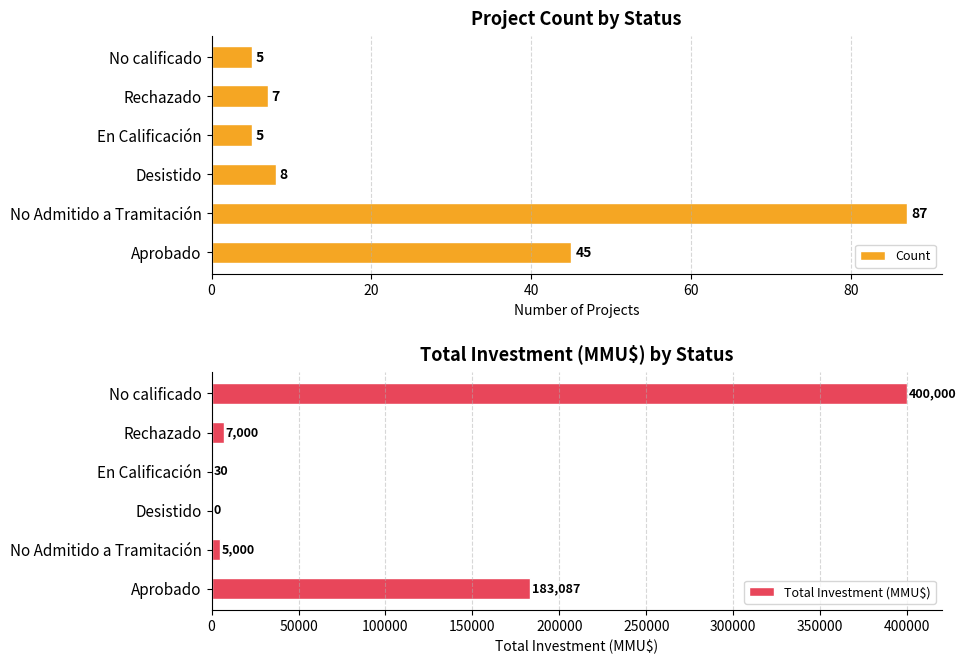

Reading left to right, transcribe all the data shown in this chart.

Count: 45	87	8	5	7	5
Total Investment (MMU$): 183087	5000	0	30	7000	400000